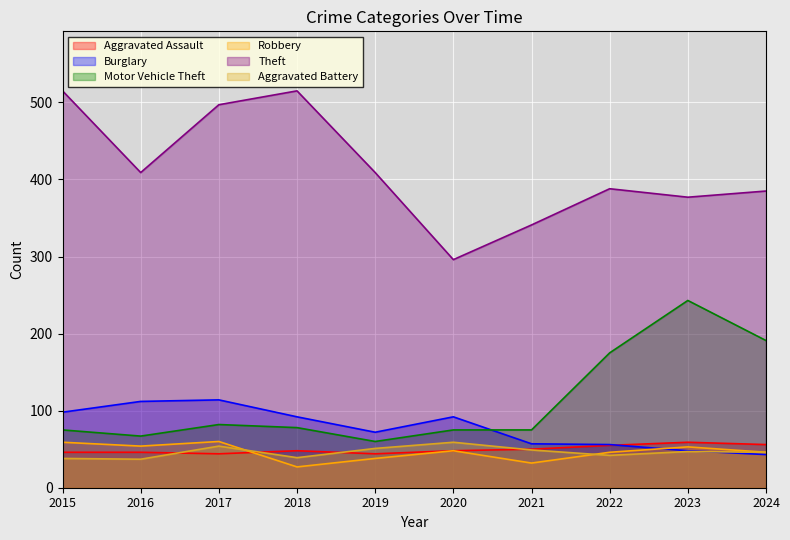

What are all the series names shown in the legend?

Aggravated Assault, Burglary, Motor Vehicle Theft, Robbery, Theft, Aggravated Battery